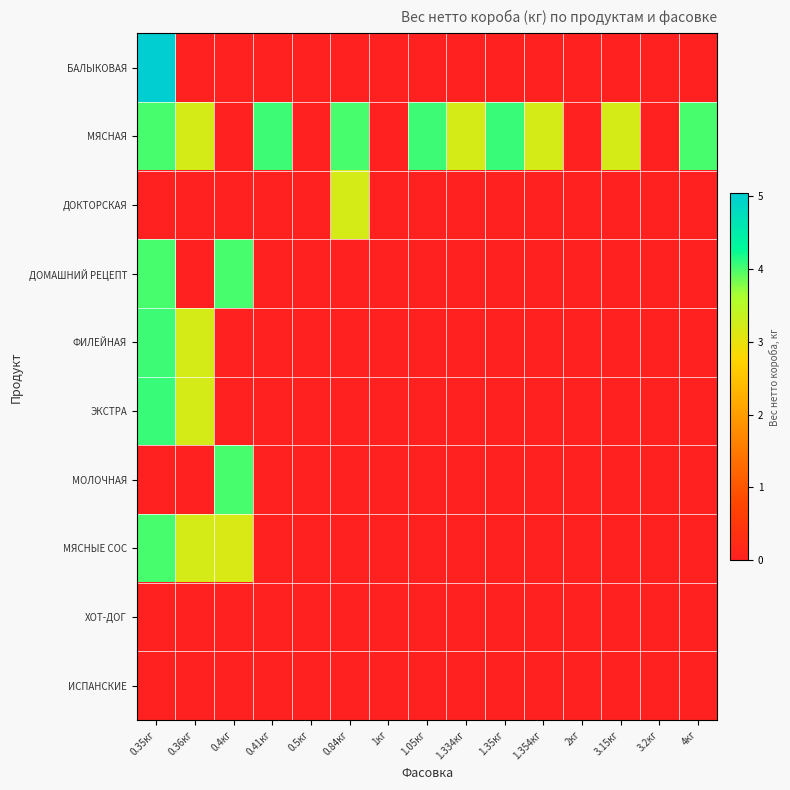

Which series has the widest spread of values?

БАЛЫКОВАЯ